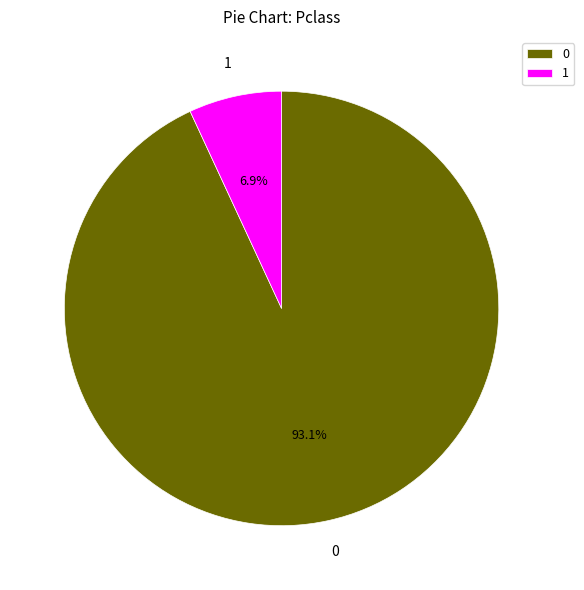

Combined, do 0 and 1 account for over 50%?

Yes